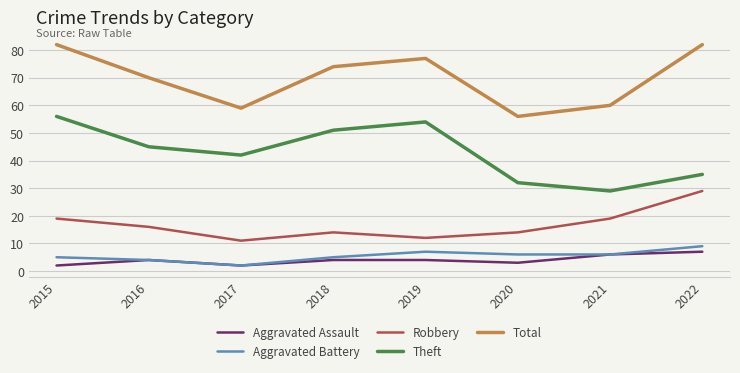

True or false: Robbery and Theft cross at least once.

False